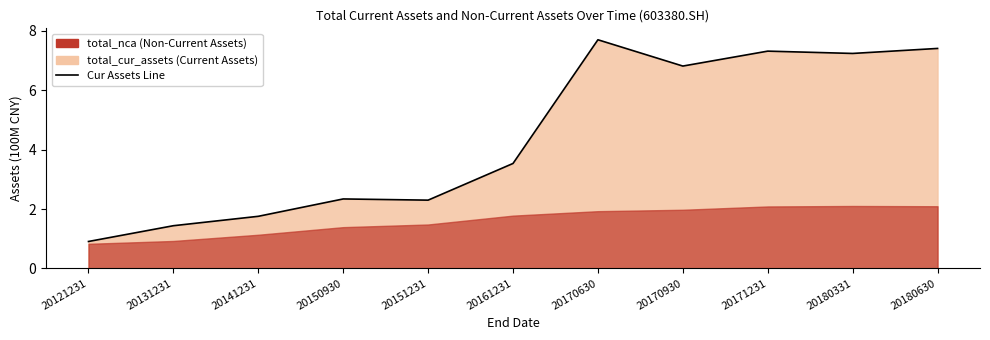

Rank the categories by value from highest to lowest.

20170630, 20180630, 20171231, 20180331, 20170930, 20161231, 20150930, 20151231, 20141231, 20131231, 20121231